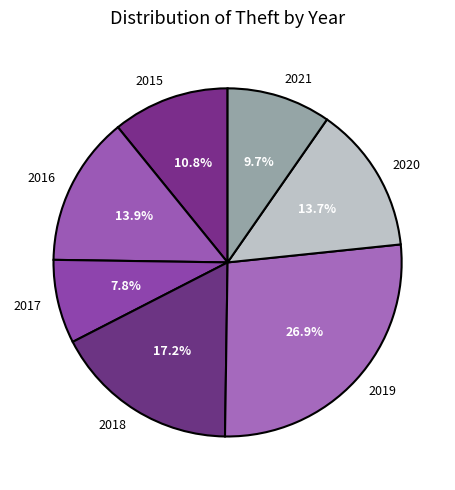

What is the ratio of the value at 2019 to the value at 2020?

2.0